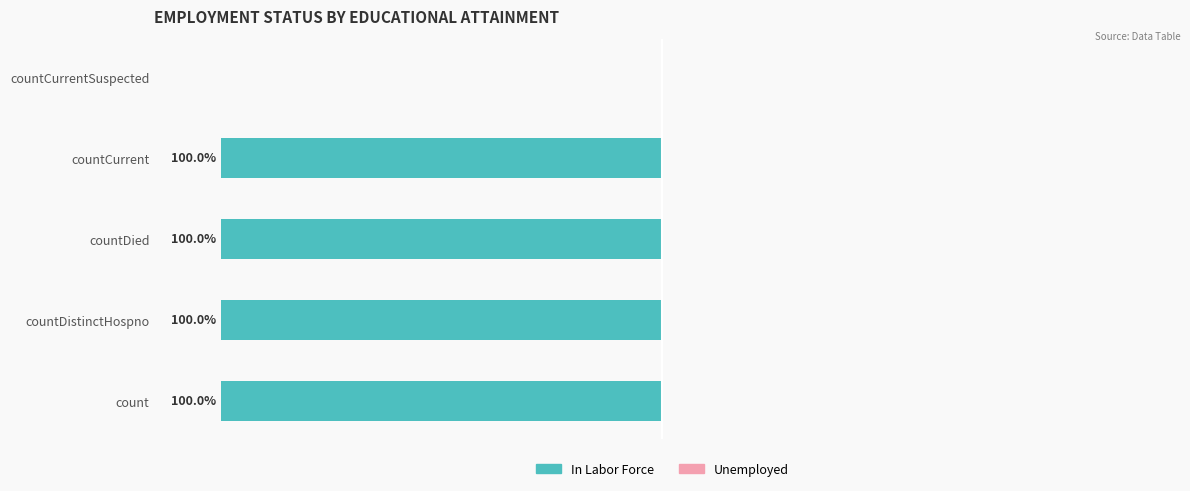

Are the bars horizontal?

Yes